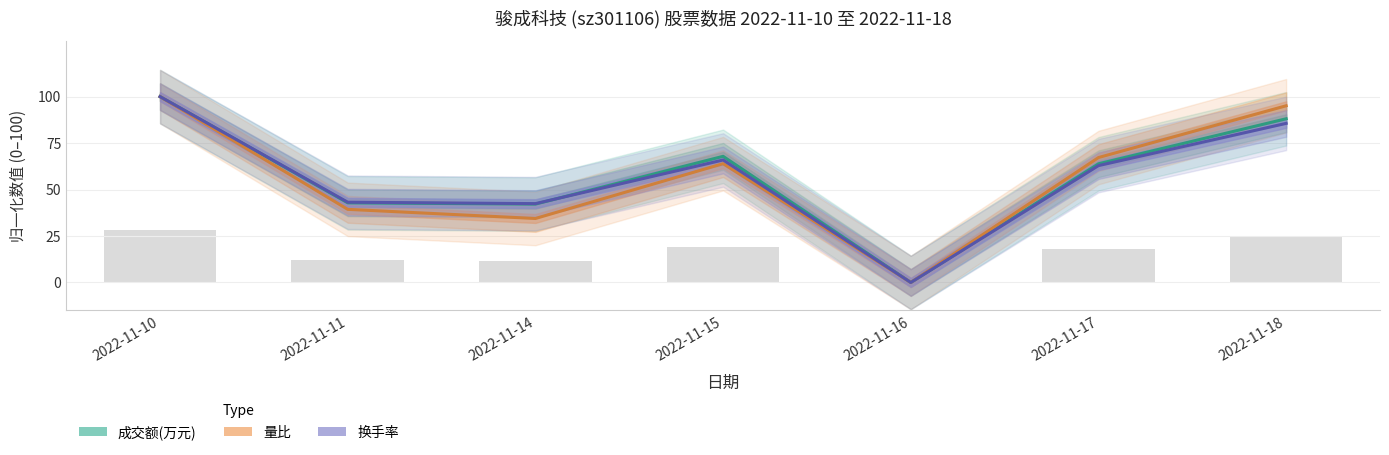

At how many categories does at least one series exceed 82?

2